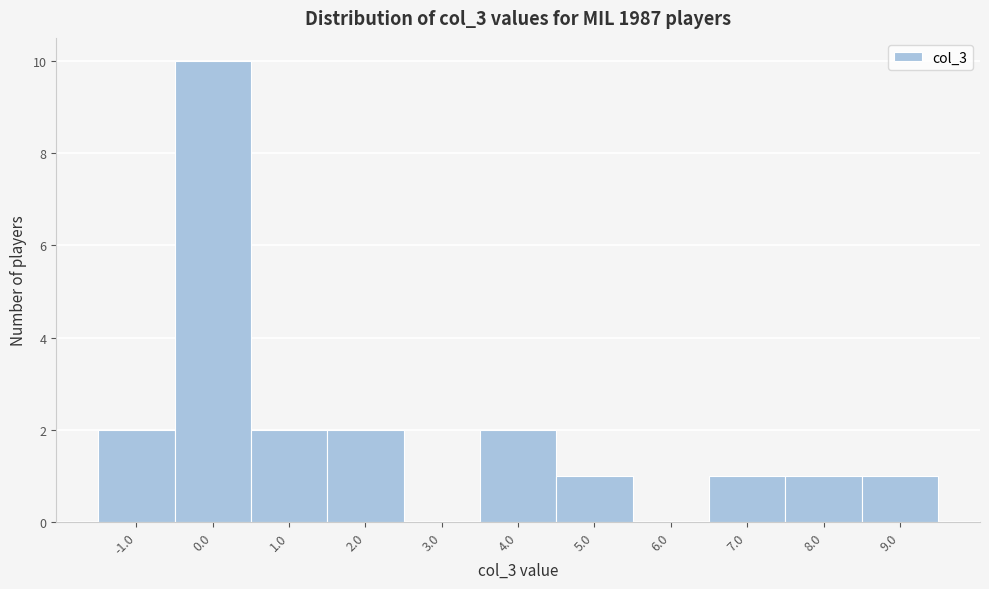

Reading left to right, what are all the values shown in this chart?

-1.0=2	0.0=10	1.0=2	2.0=2	3.0=0	4.0=2	5.0=1	6.0=0	7.0=1	8.0=1	9.0=1